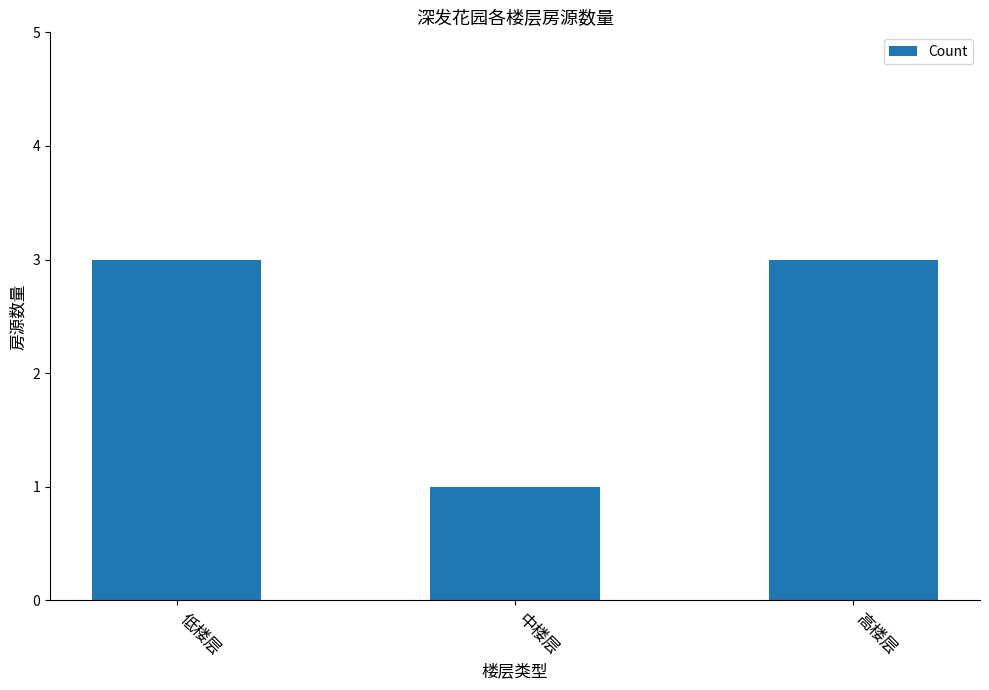

What is the average value?

2